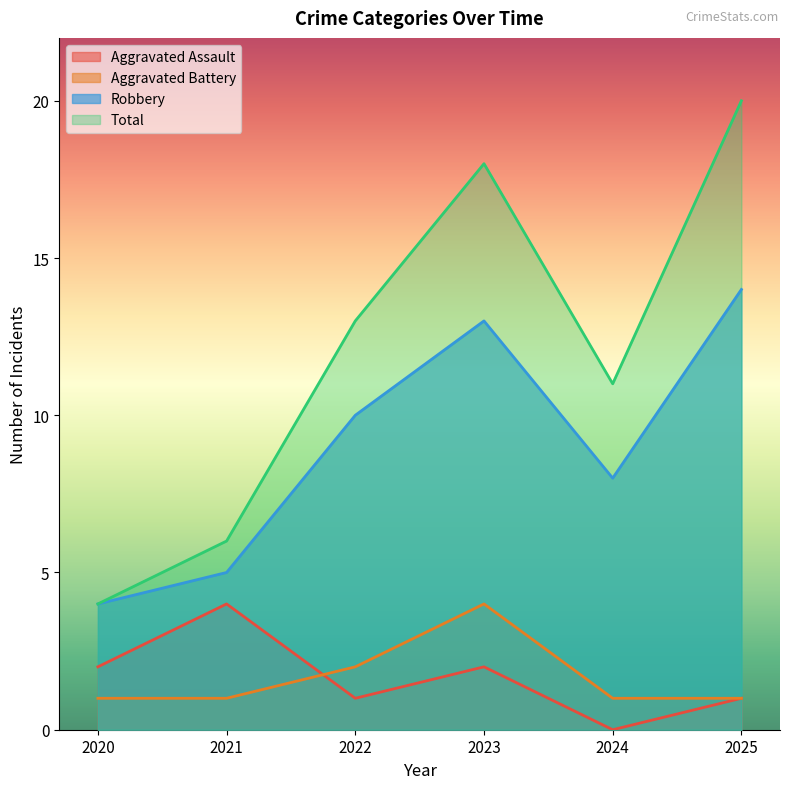

Count the number of categories in the chart.

6